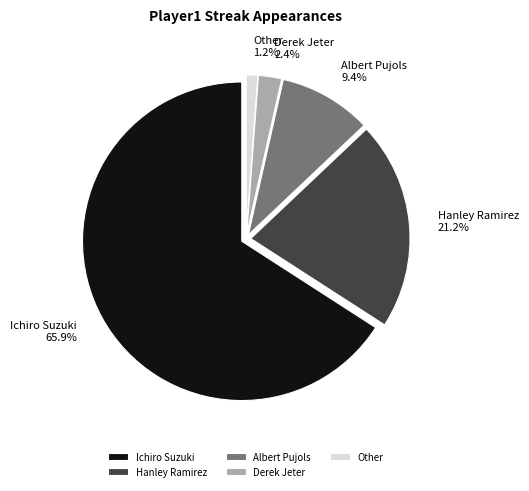

To the nearest percent, what percentage of the pie is Hanley Ramirez?

21%